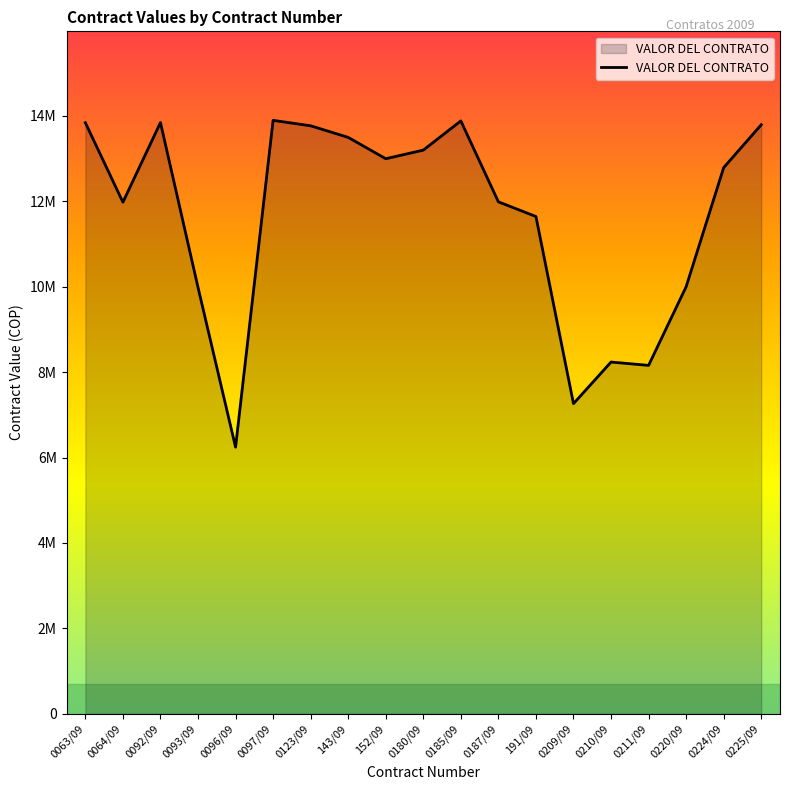

Does the chart display data point markers on the line(s)?

No